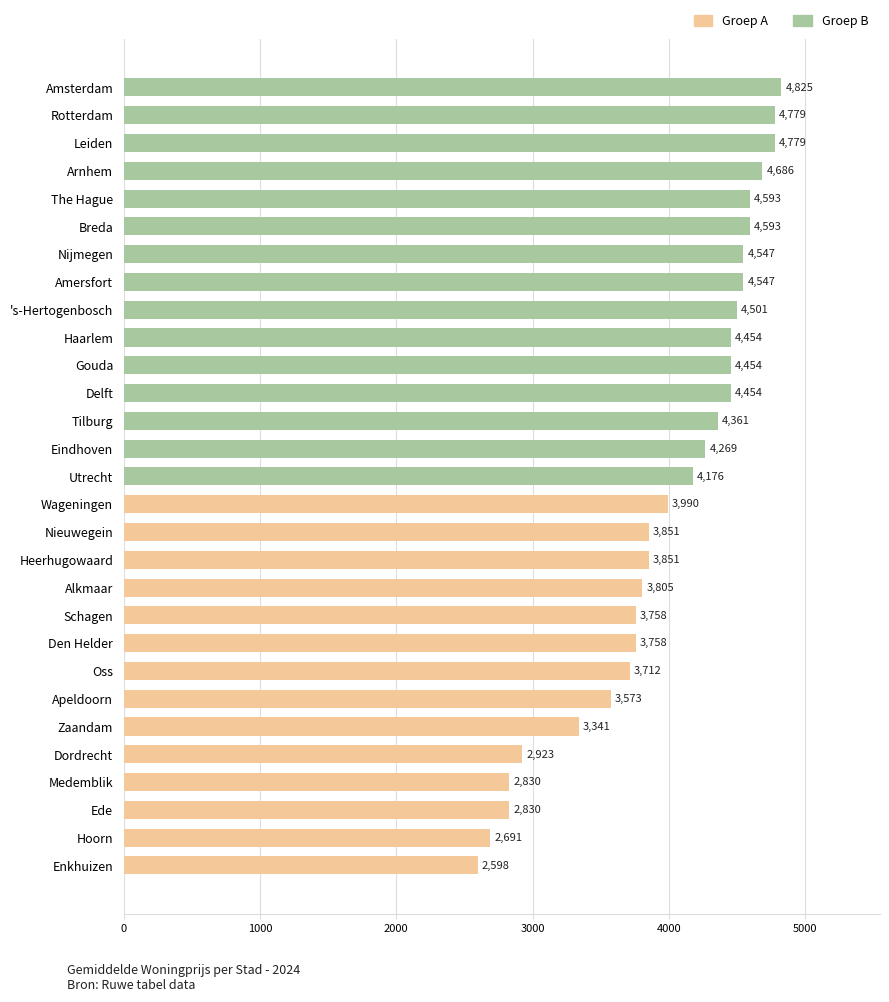

Which label corresponds to the largest value in the chart?

Amsterdam